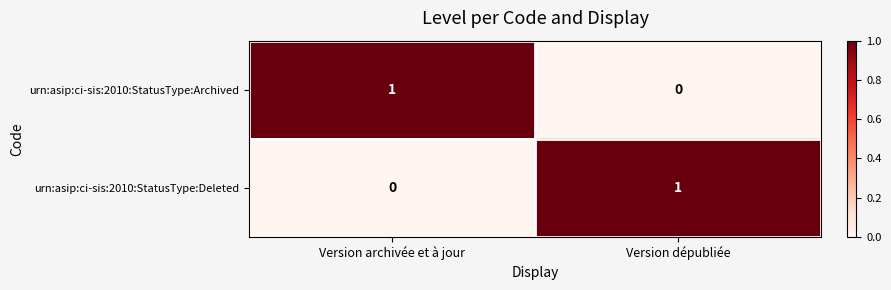

Rank the series at Version dépubliée from highest to lowest value.

urn:asip:ci-sis:2010:StatusType:Deleted, urn:asip:ci-sis:2010:StatusType:Archived